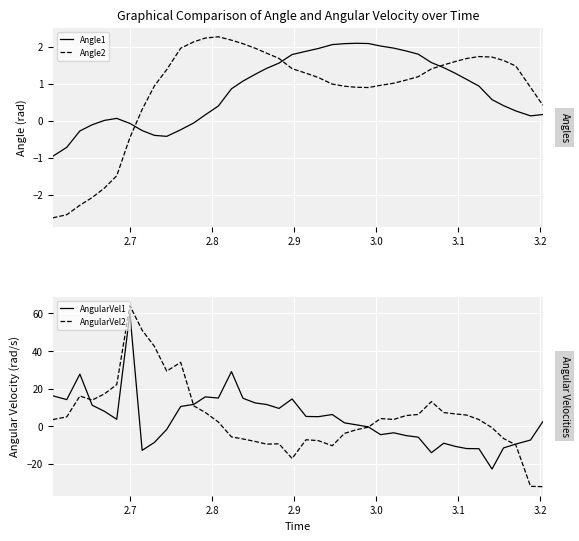

How many lines are shown in the chart?

4